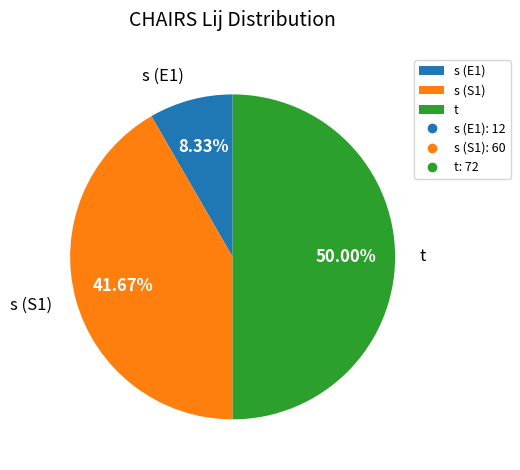

To the nearest percent, what is the combined percentage of s (S1) and s (E1)?

50%